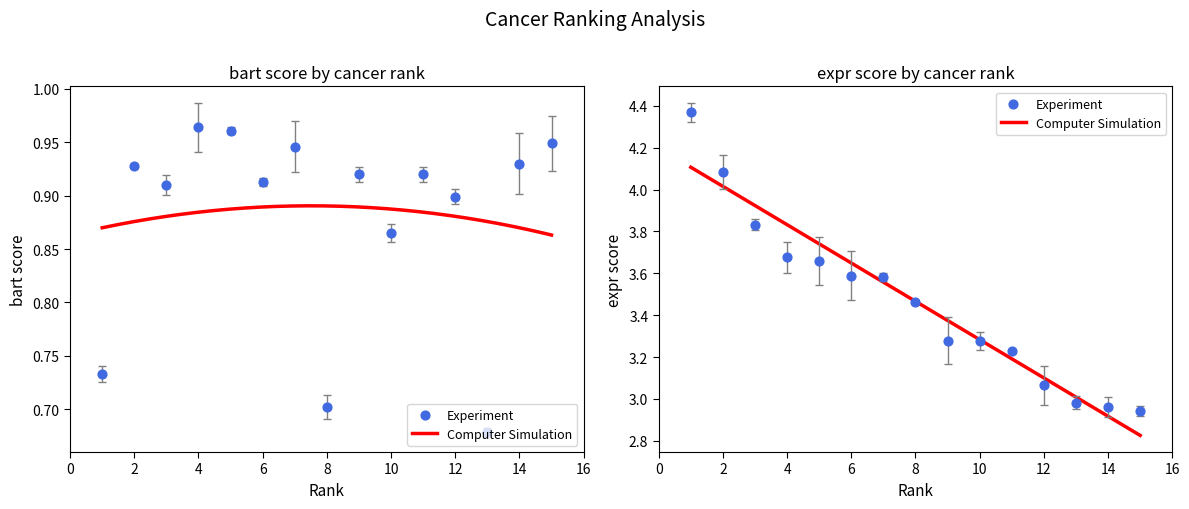

Which series contains the highest Y value?

expr